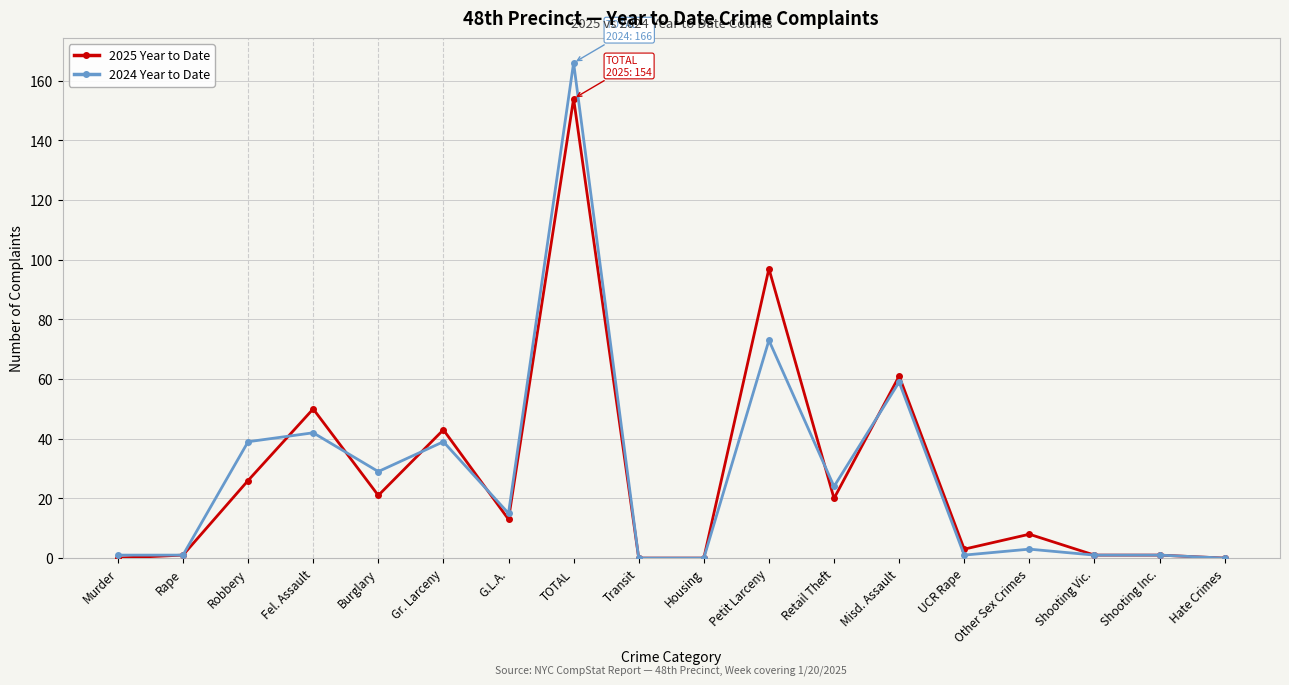

What is the approximate value of 2025 Year to Date at Fel. Assault, to the nearest 5?

50